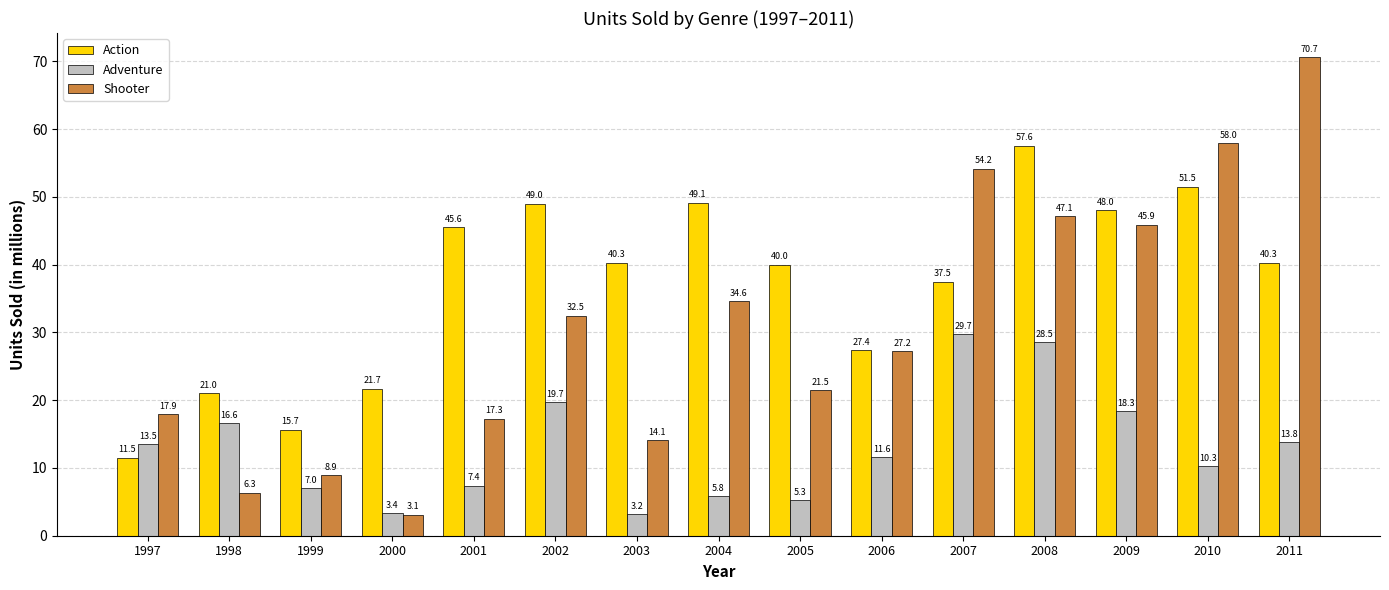

What is the sum of the Adventure values at 2008 and 2001?

35.9